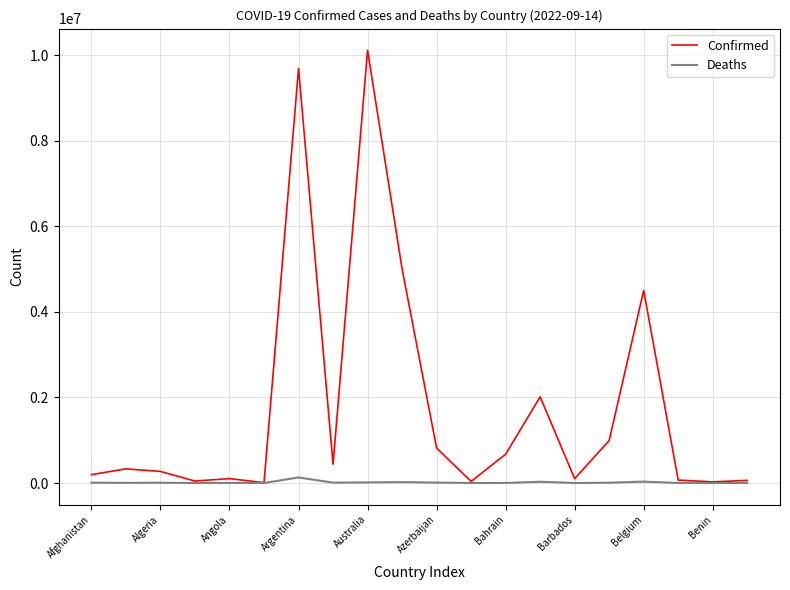

Which series has the largest total across all categories?

Confirmed